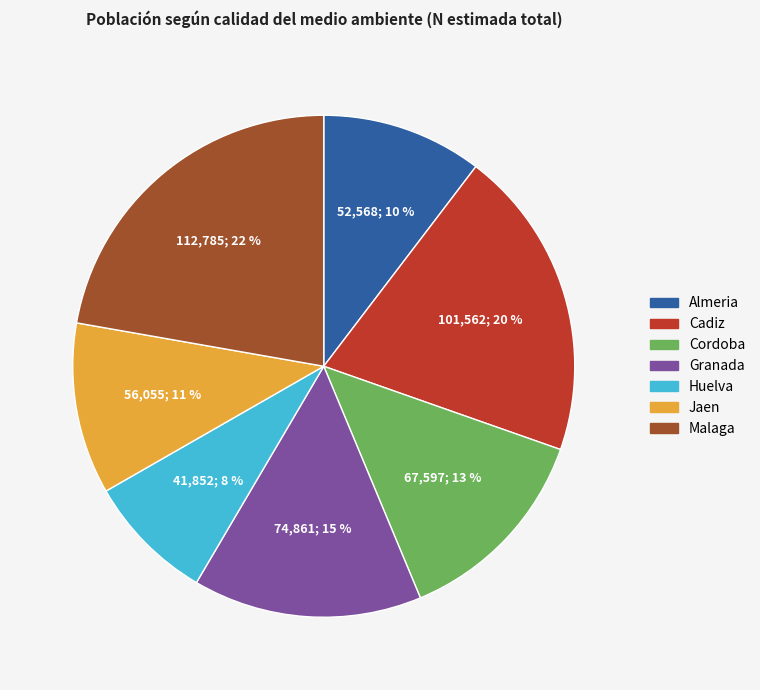

Is it true that Cordoba is 13% of the pie?

True